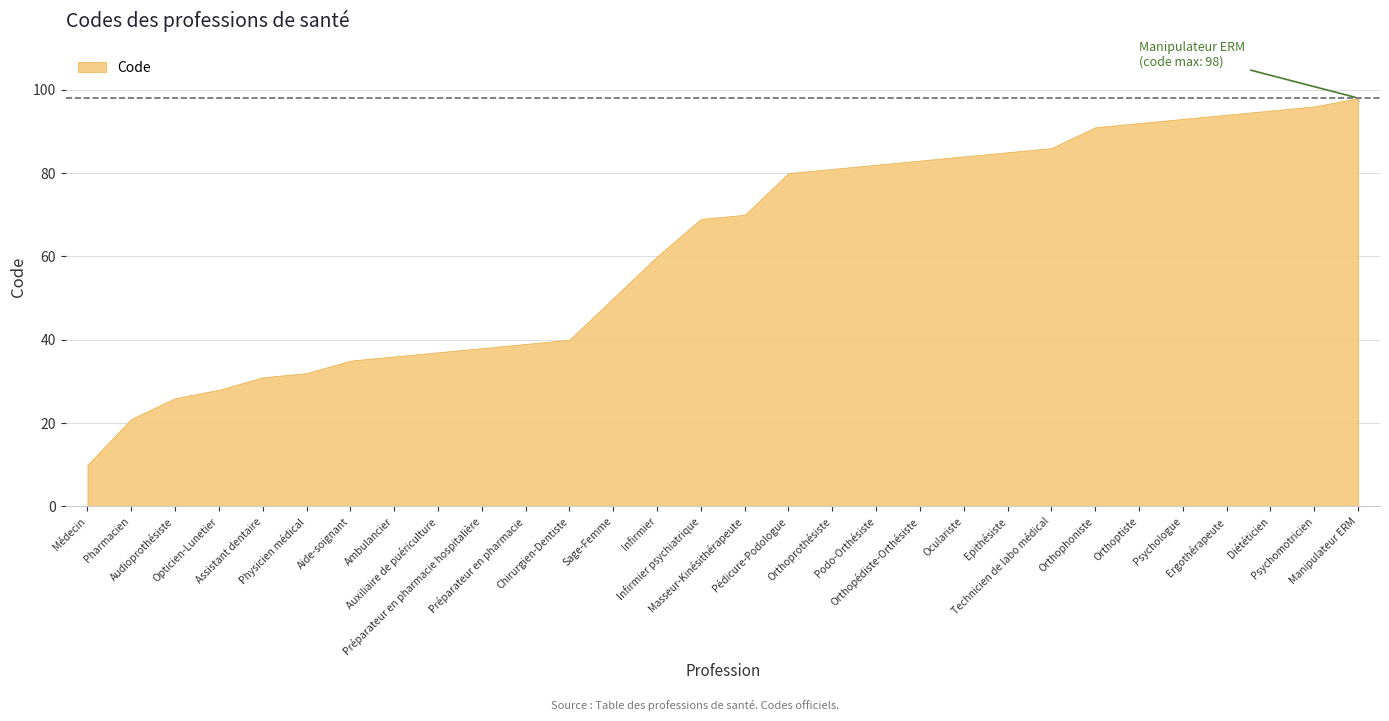

Between Podo-Orthésiste and Masseur-Kinésithérapeute, which is larger?

Podo-Orthésiste